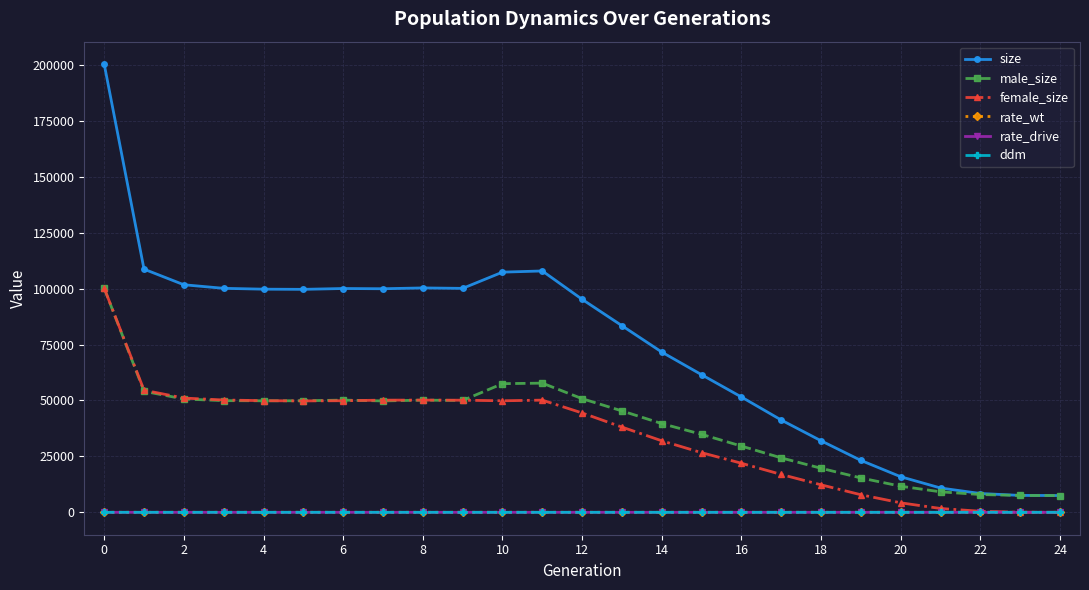

True or false: male_size and rate_drive cross at least once.

False